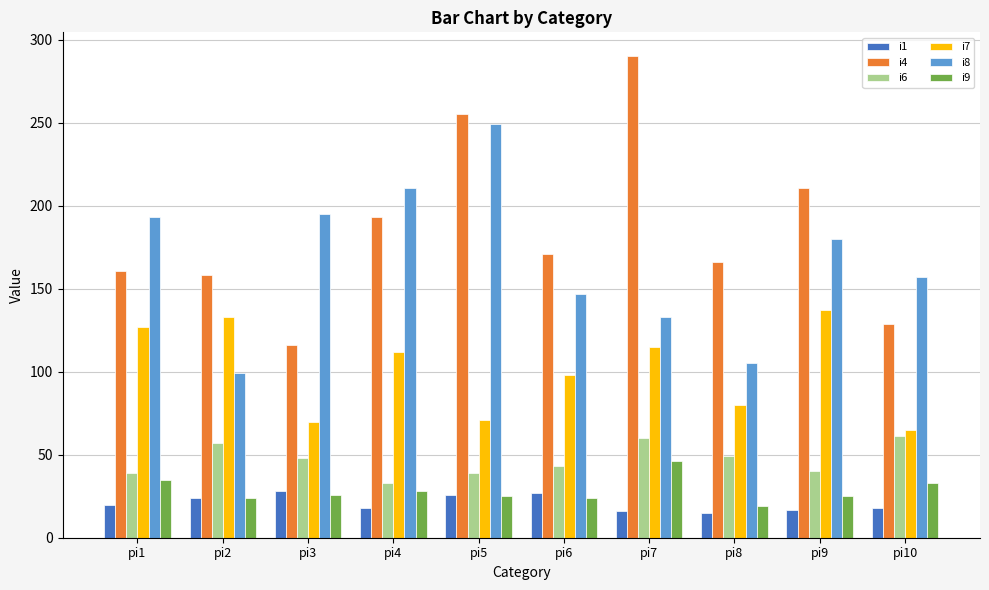

What is the difference between the highest and lowest values at pi9?

194